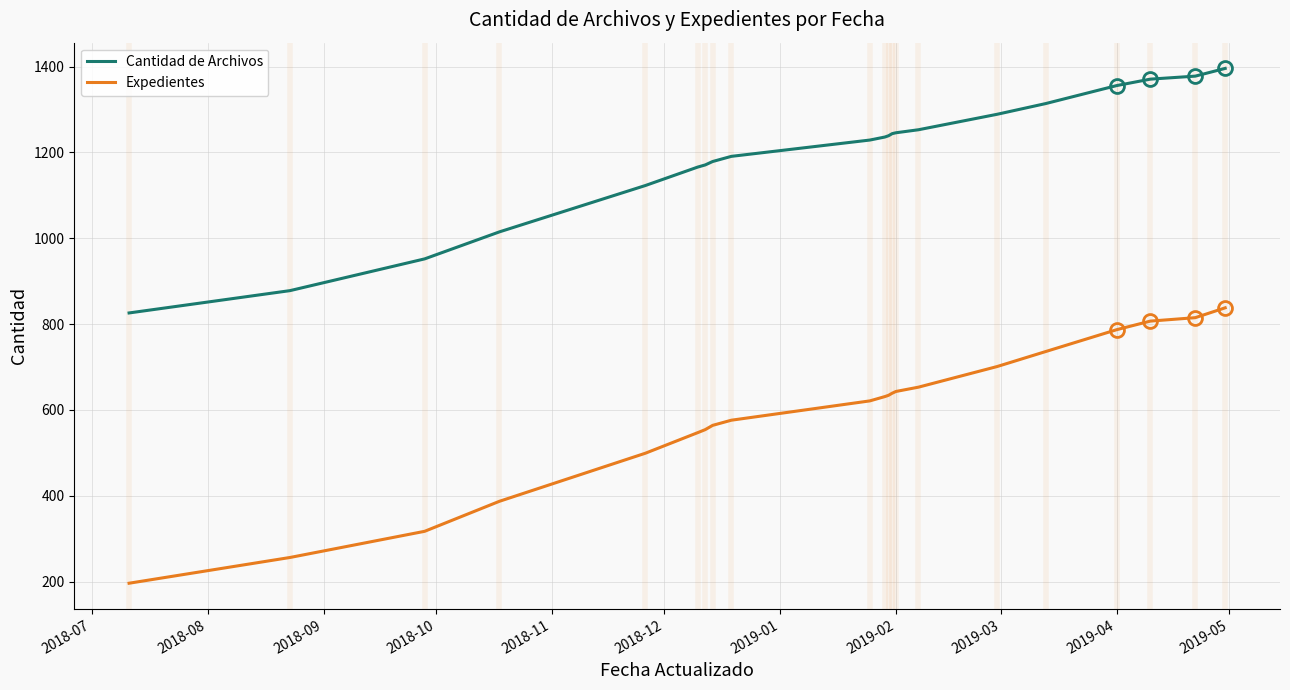

Rank the series by their average value, from highest to lowest.

Cantidad de Archivos, Expedientes